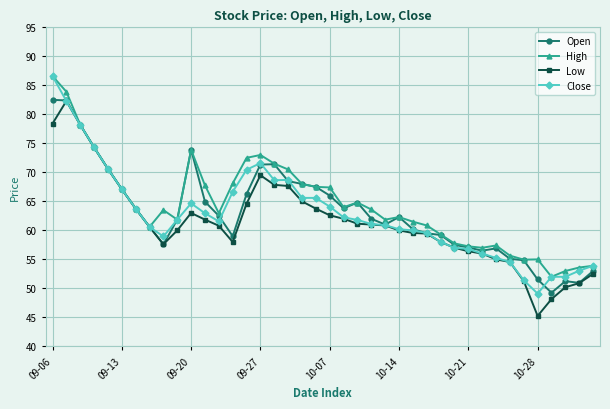

Count the number of data series in this chart.

4